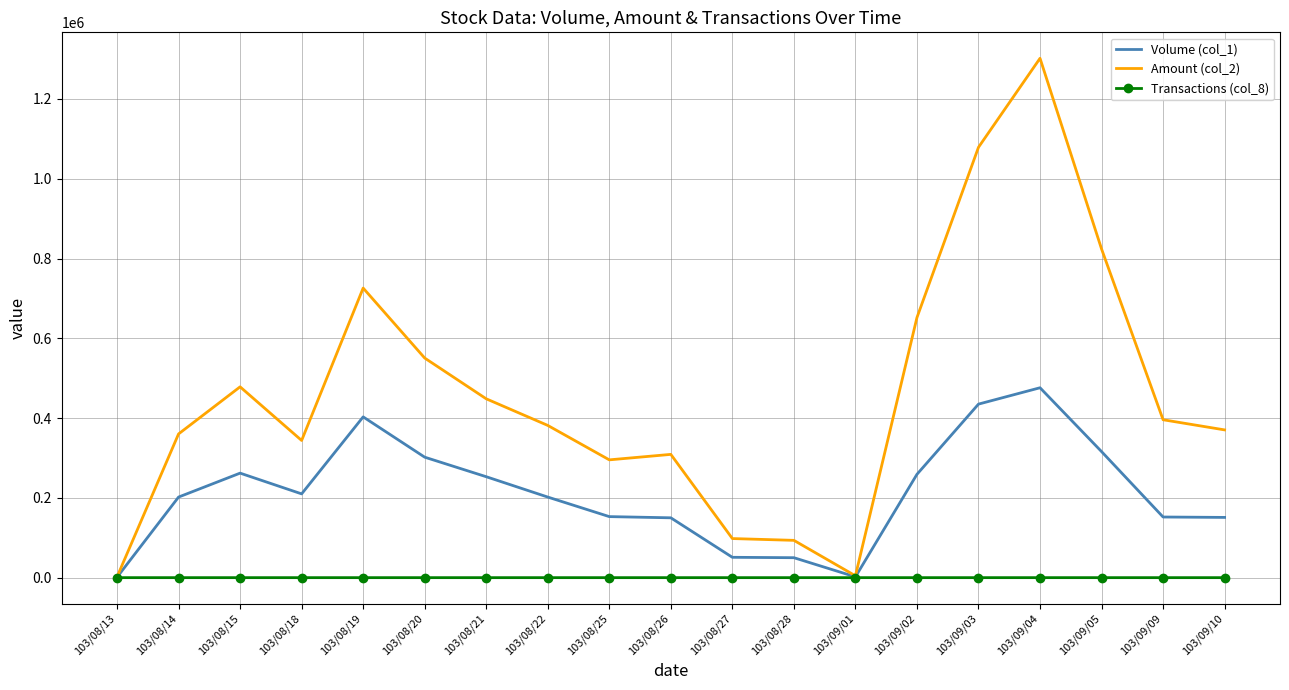

What position from the left is 103/08/15?

3